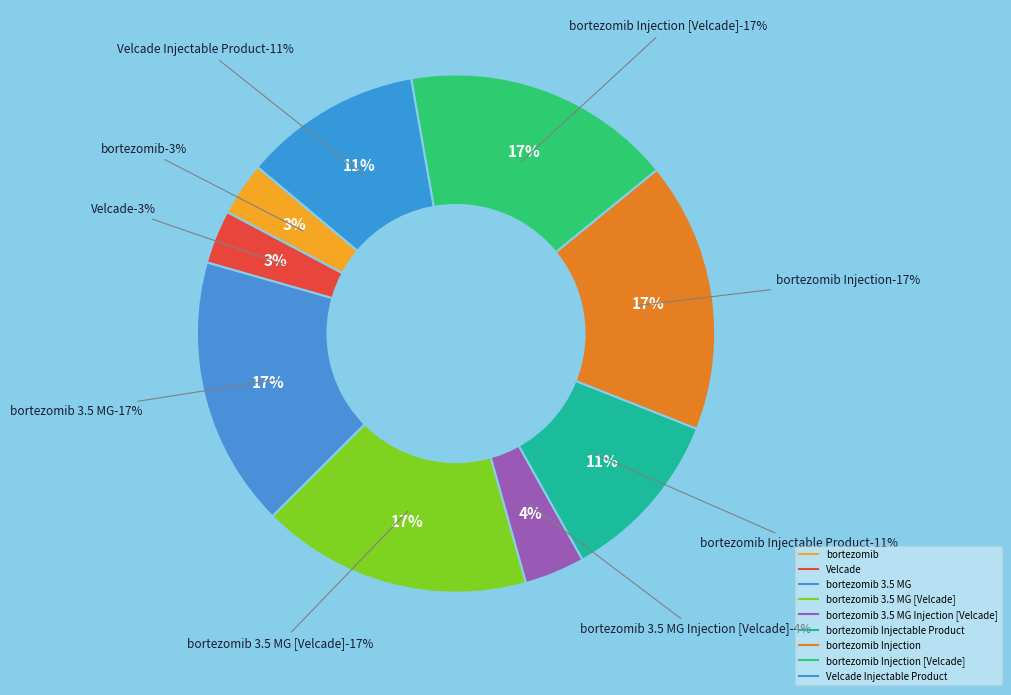

Count the number of slices in the pie.

9